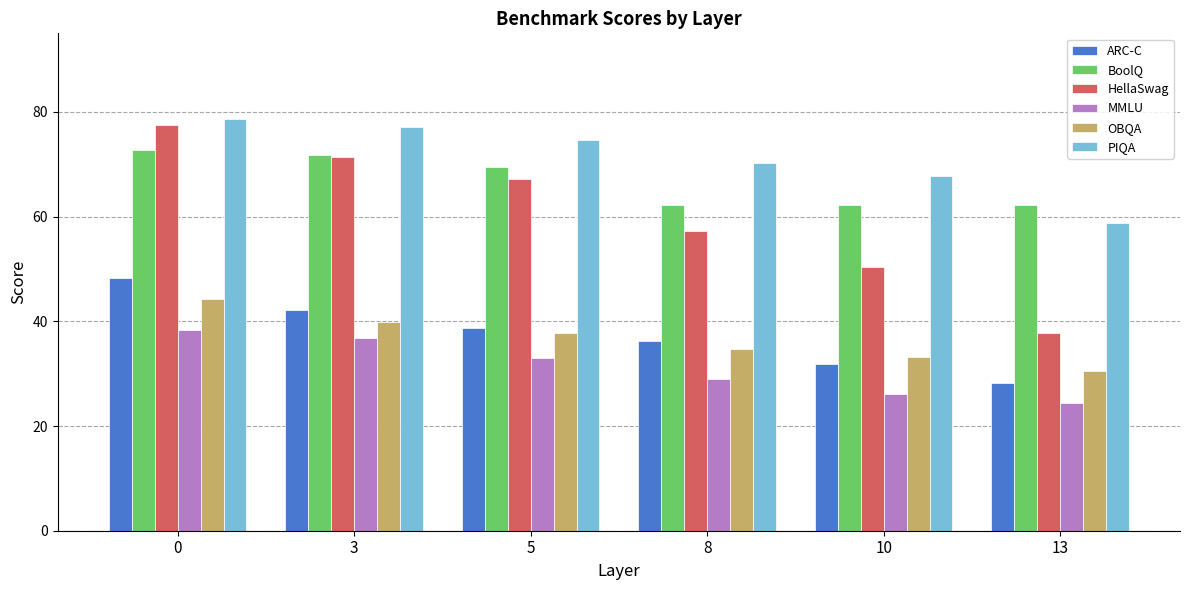

Which series has the widest spread of values?

HellaSwag